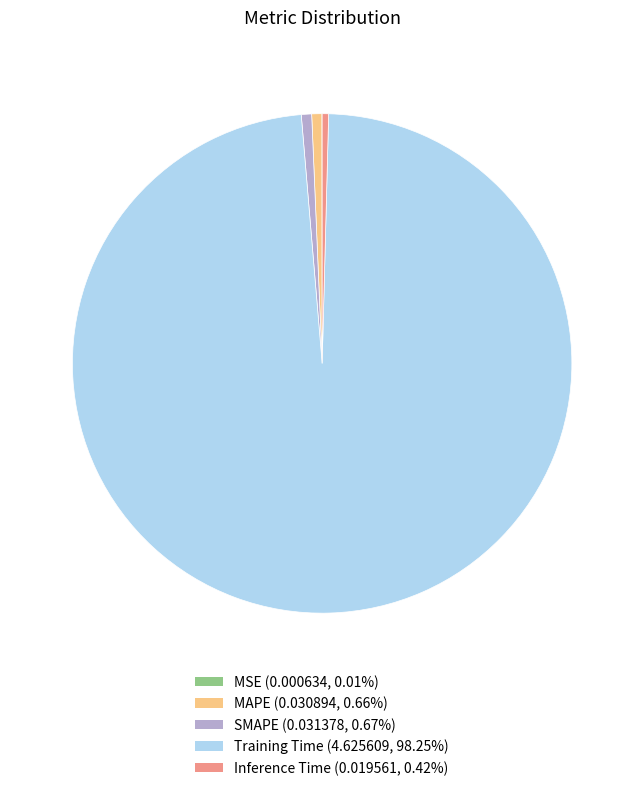

Is there any slice that represents more than half of the pie?

Yes